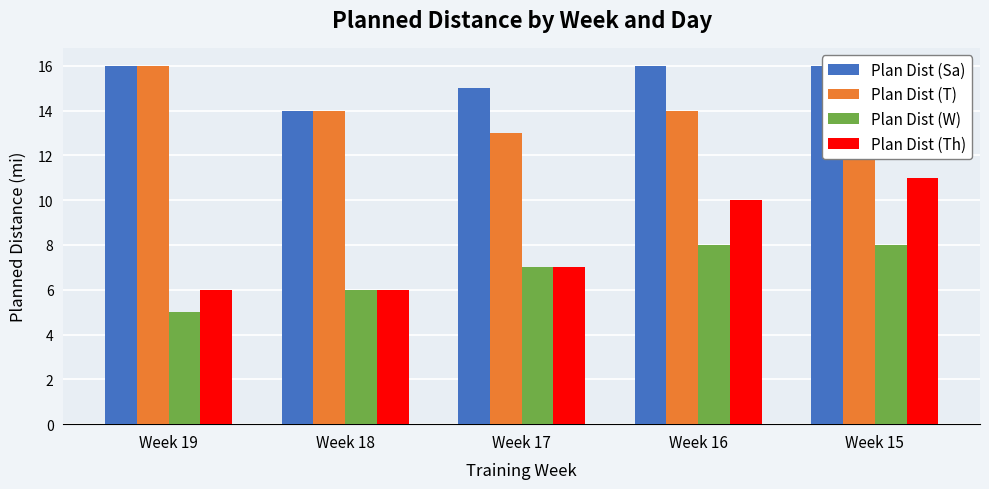

Read the Plan Dist (Th) value at Week 17.

7